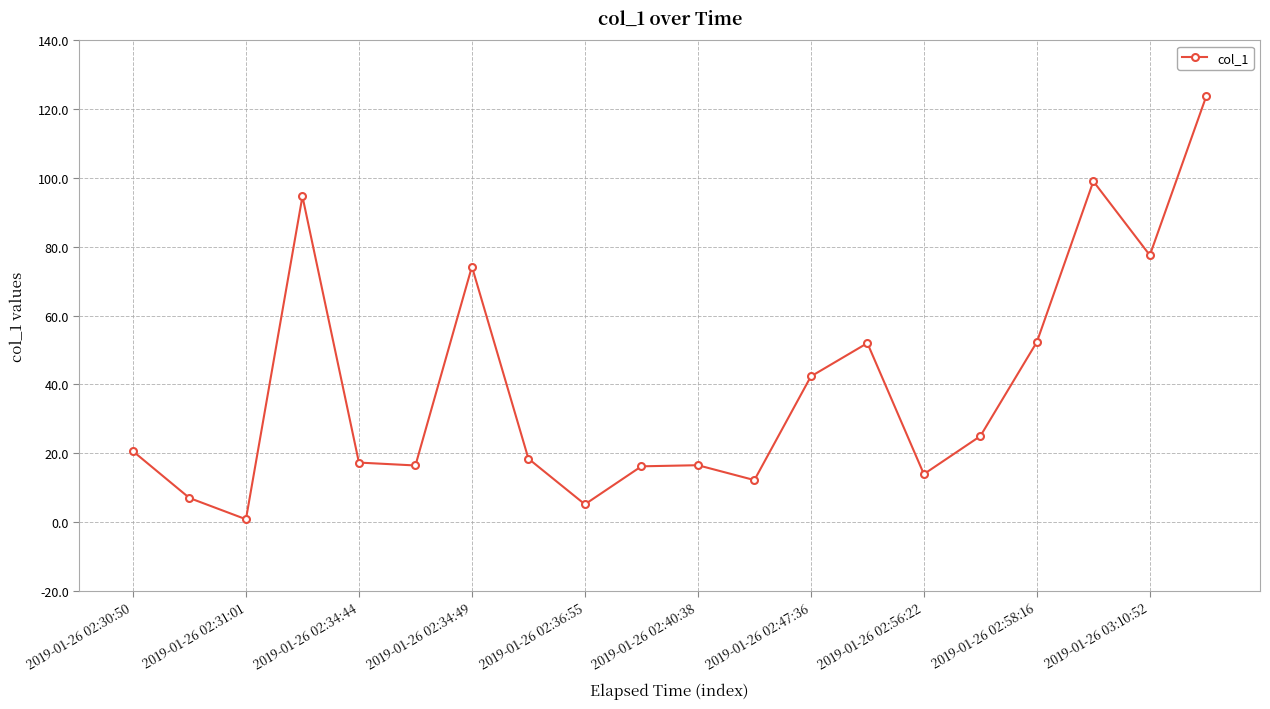

What is the greatest value displayed?

123.8